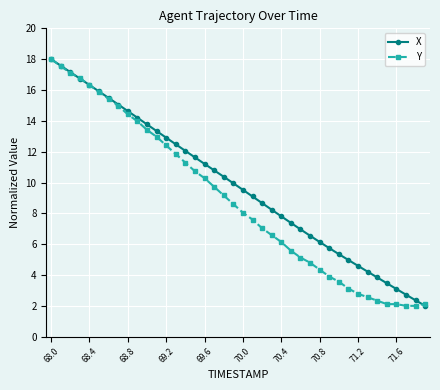

Rank the series by their average value, from lowest to highest.

Y, X